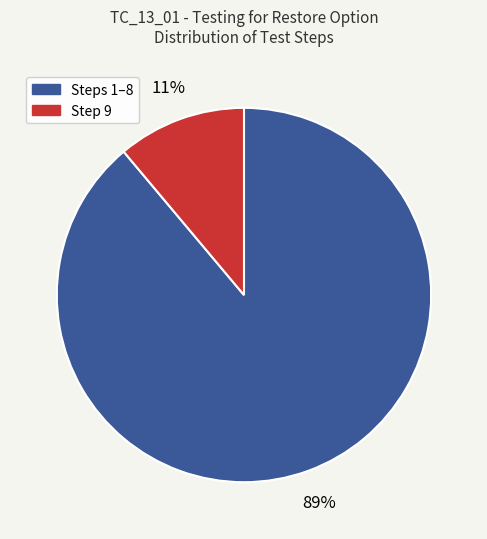

To the nearest percent, what is the average slice percentage?

50%